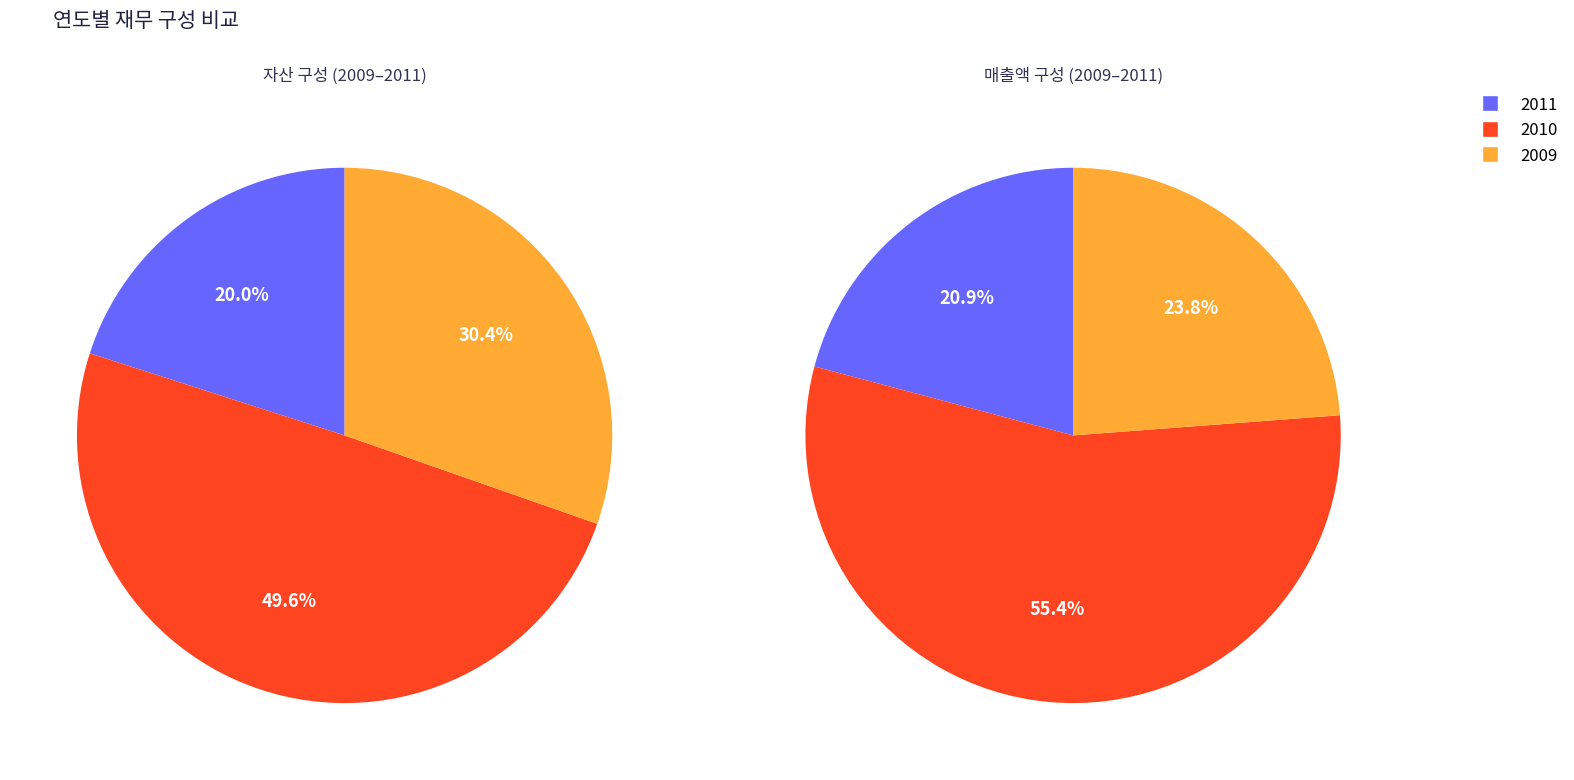

Between 2010 and 2009, which is larger?

2010